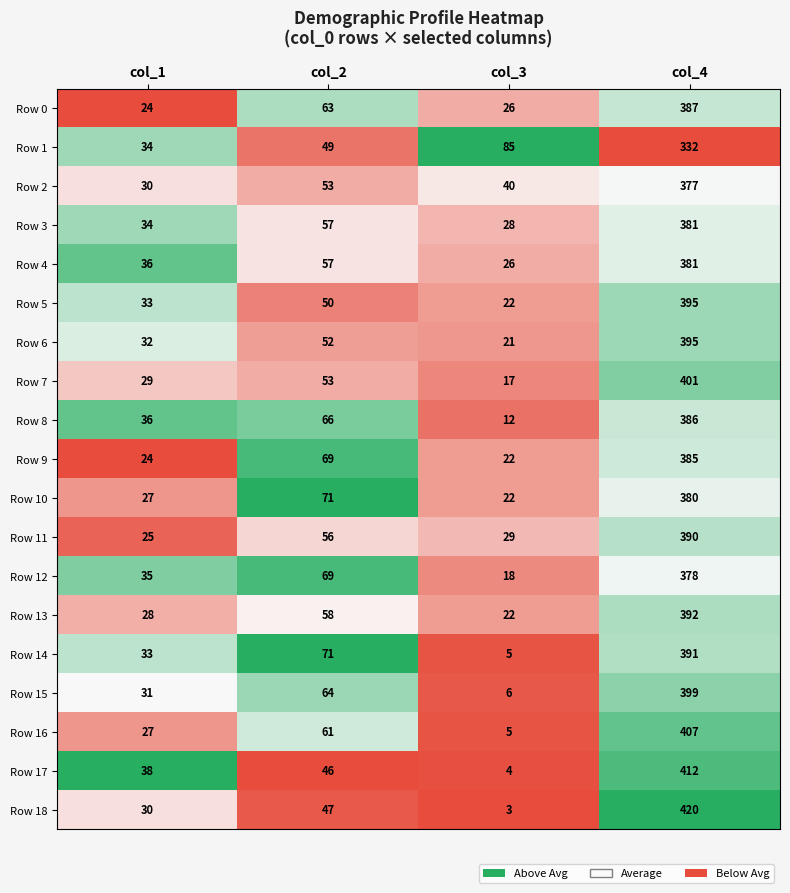

What is the maximum value shown in the chart?

420